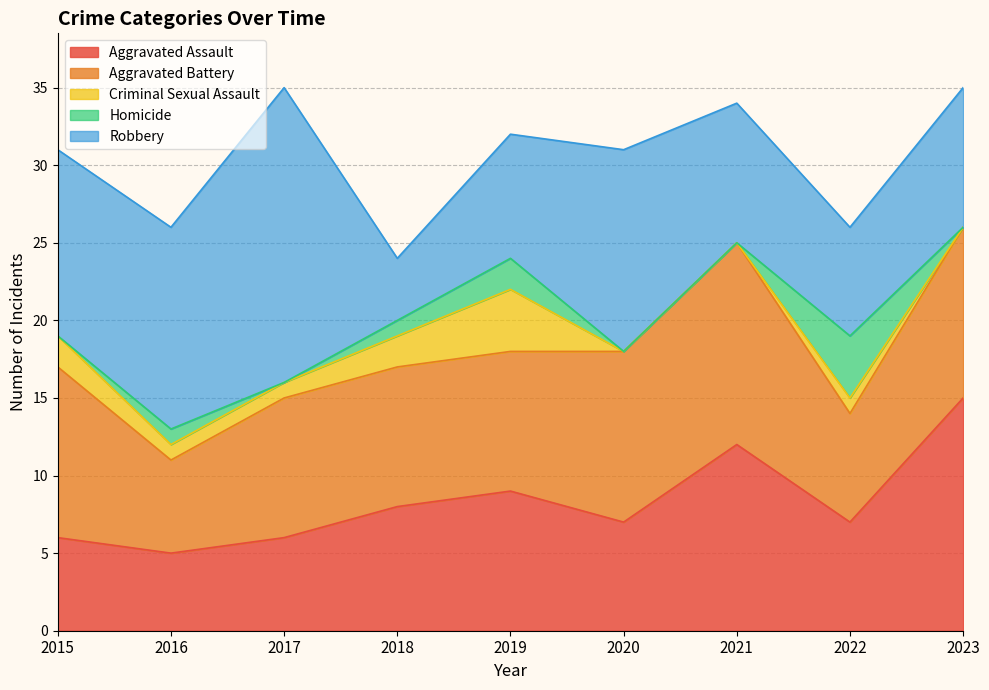

How many Criminal Sexual Assault values are between 0 and 2?

8